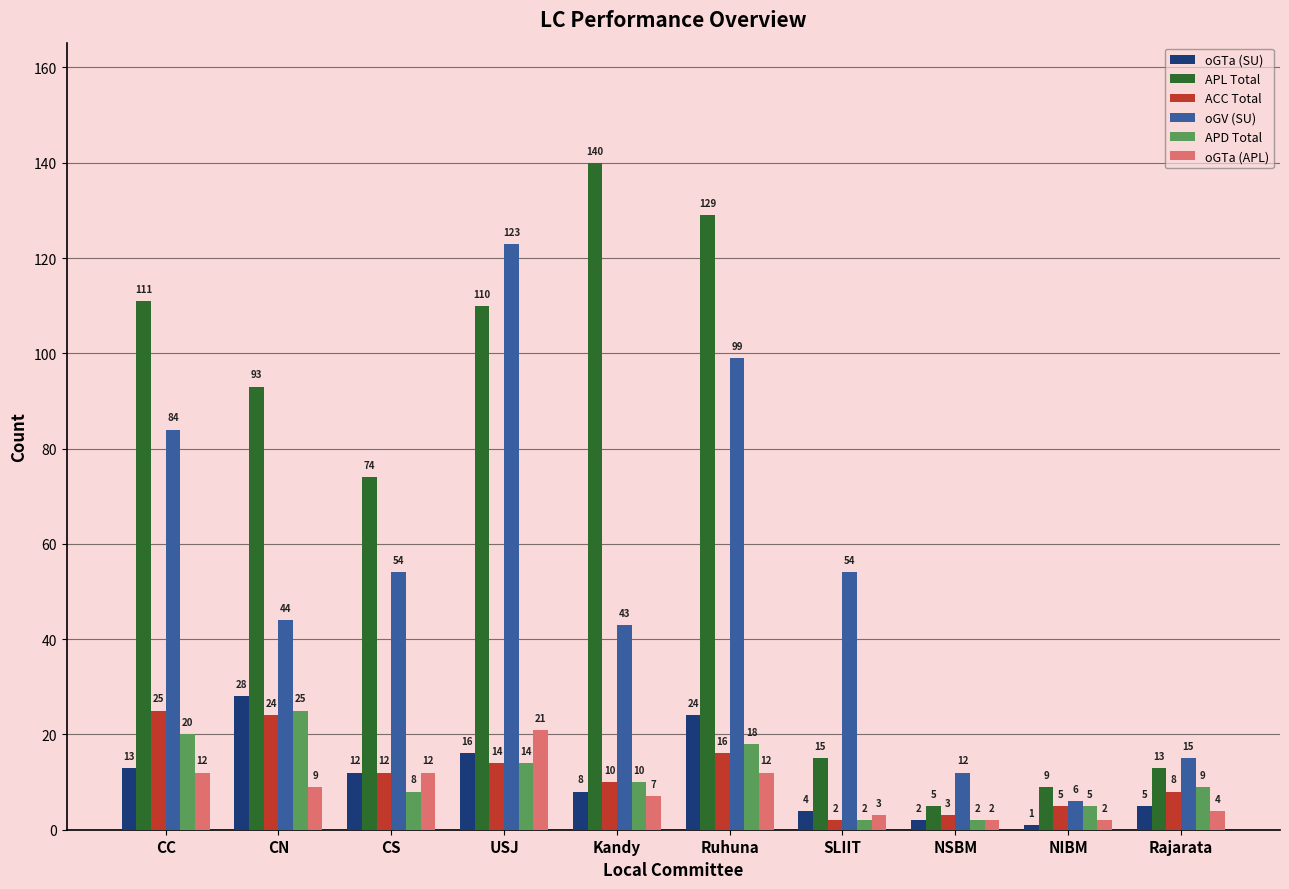

The value of APD Total at CC is 6. True or false?

False